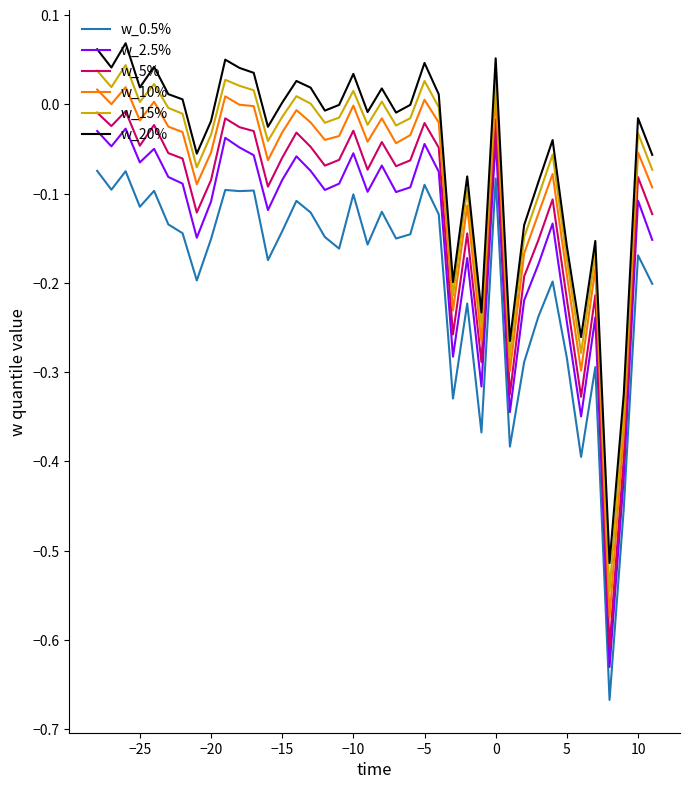

True or false: w_0.5% and w_10% cross at least once.

False